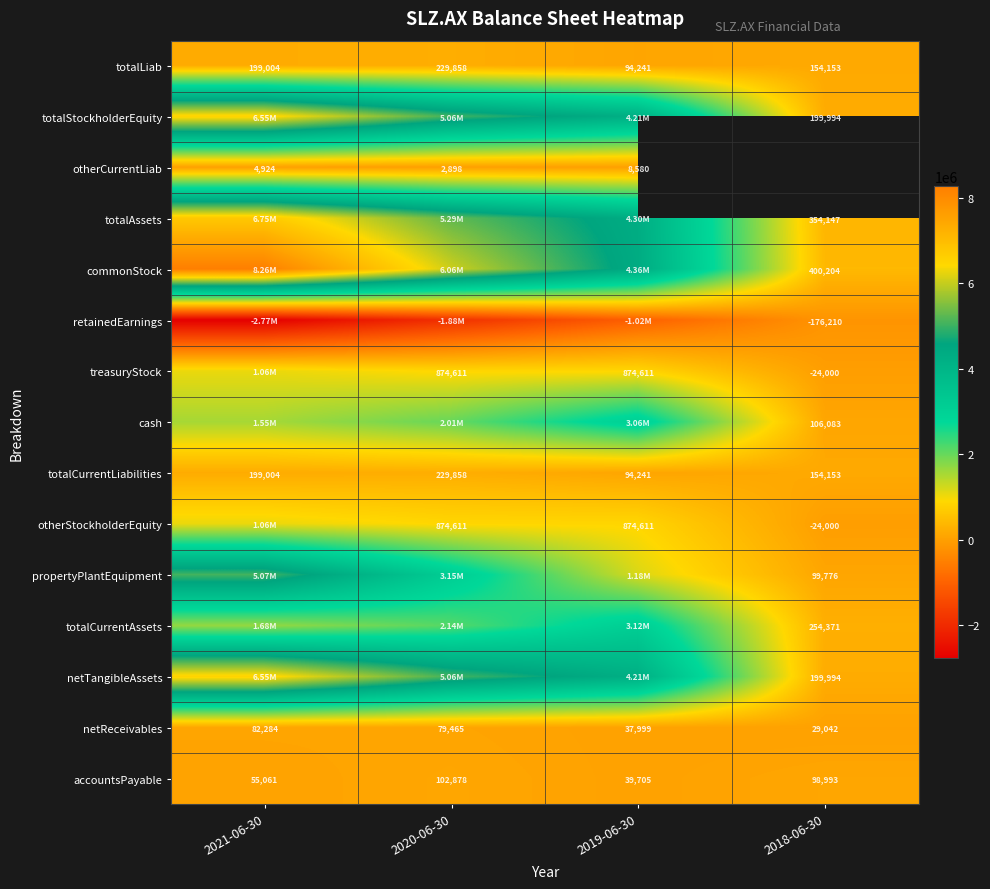

What is the sum of all netReceivables values?

228790